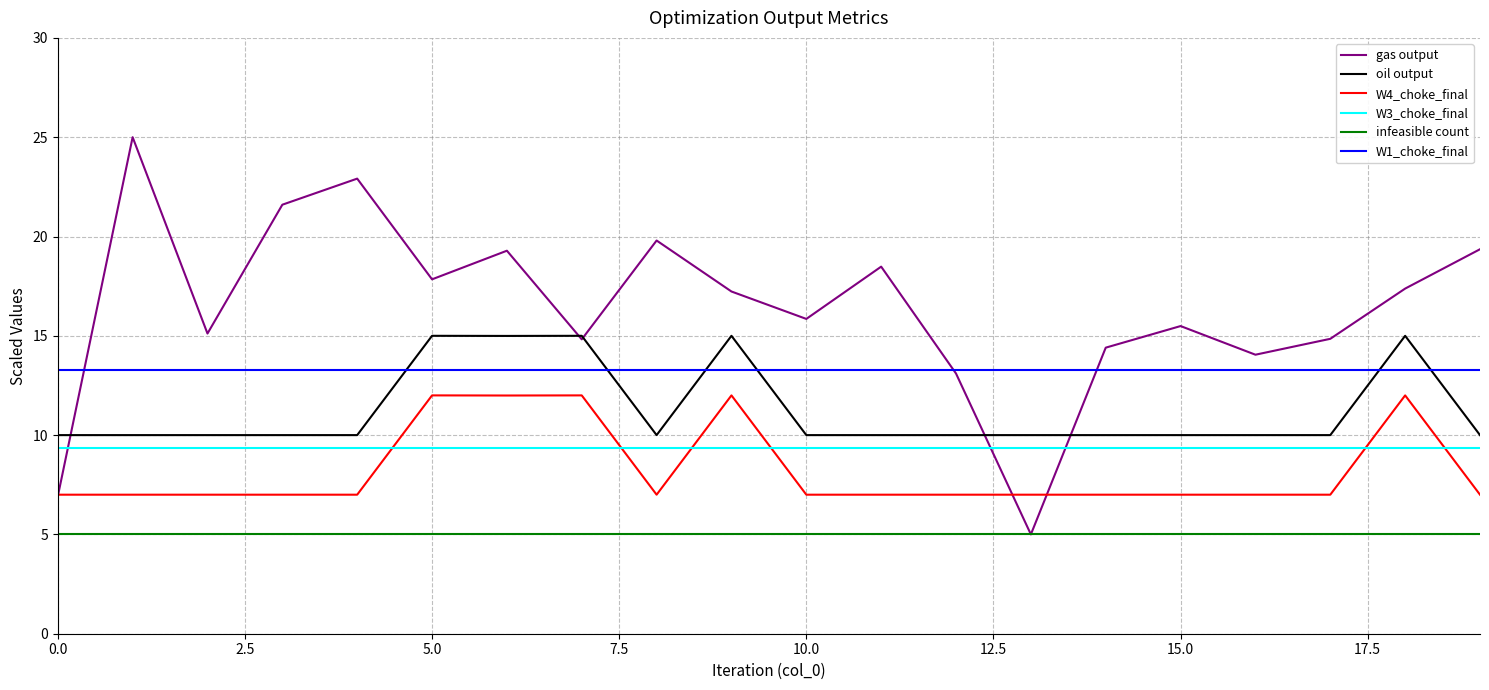

What is the minimum value shown in the chart?

5.0